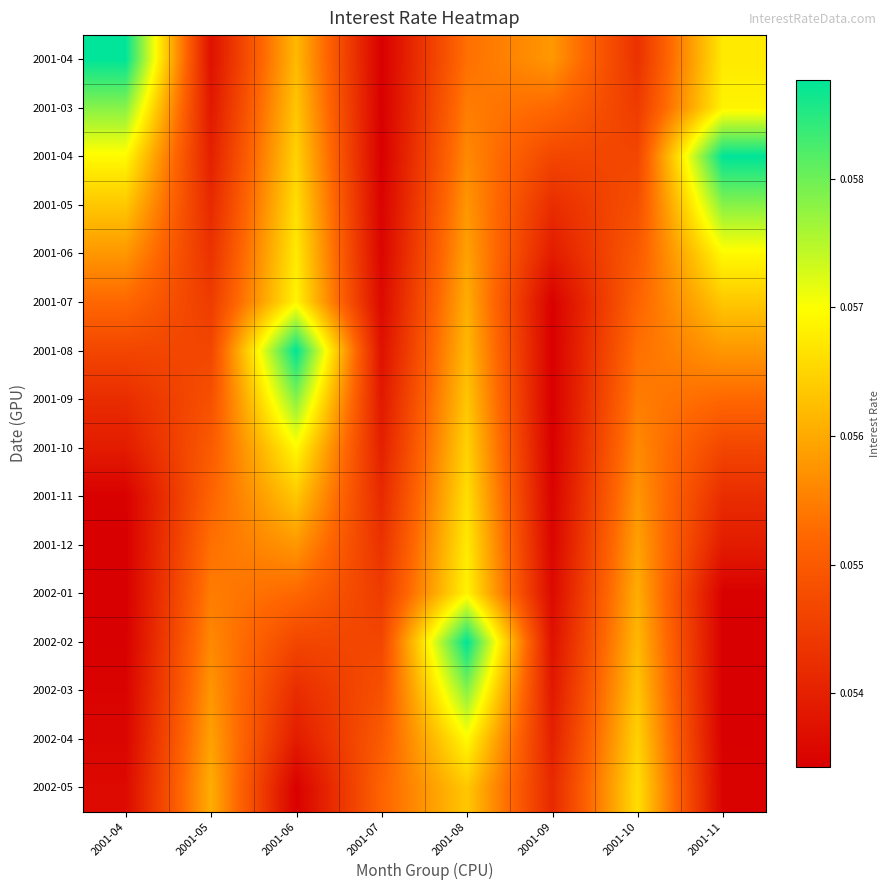

At which category is the sum across all series the highest?

2001-08